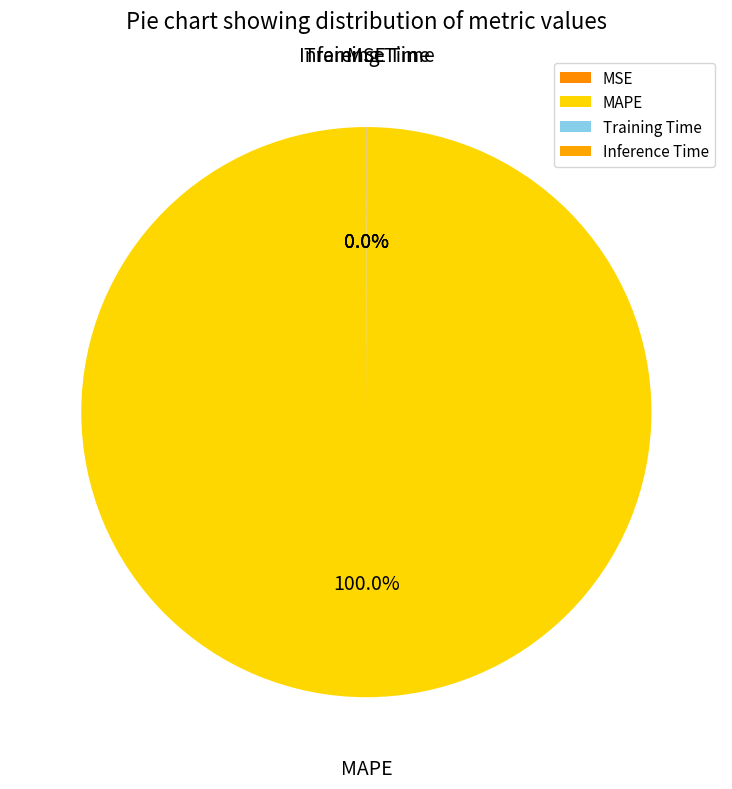

To the nearest percent, what is the average slice percentage?

25%